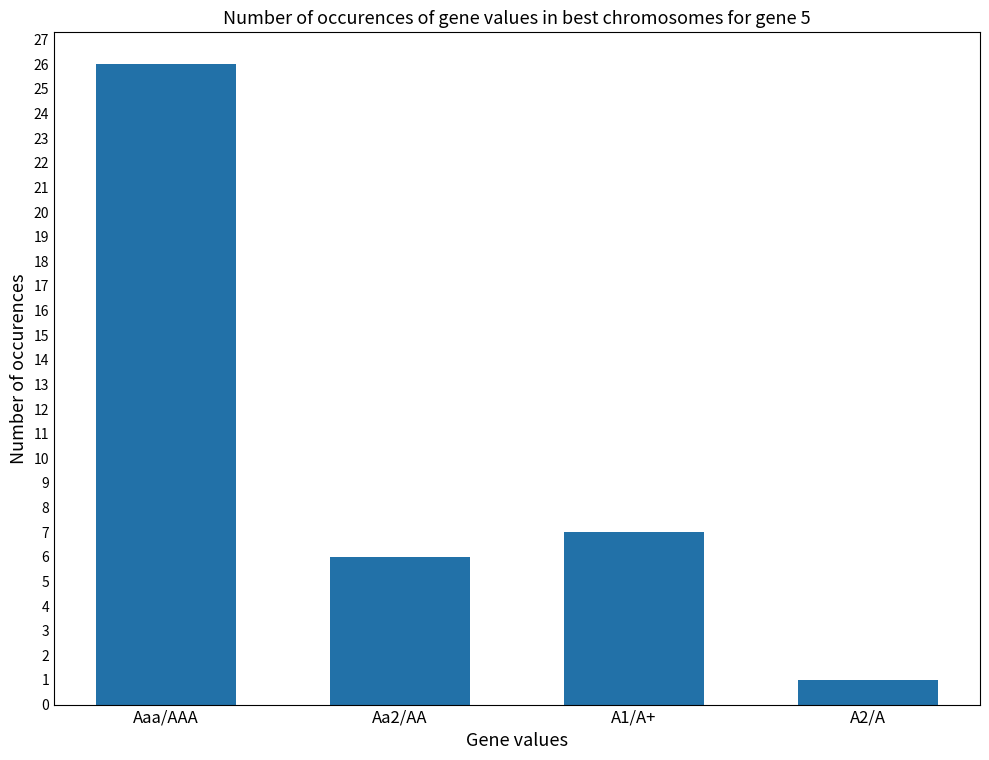

Rank the categories by value from highest to lowest.

Aaa/AAA, A1/A+, Aa2/AA, A2/A